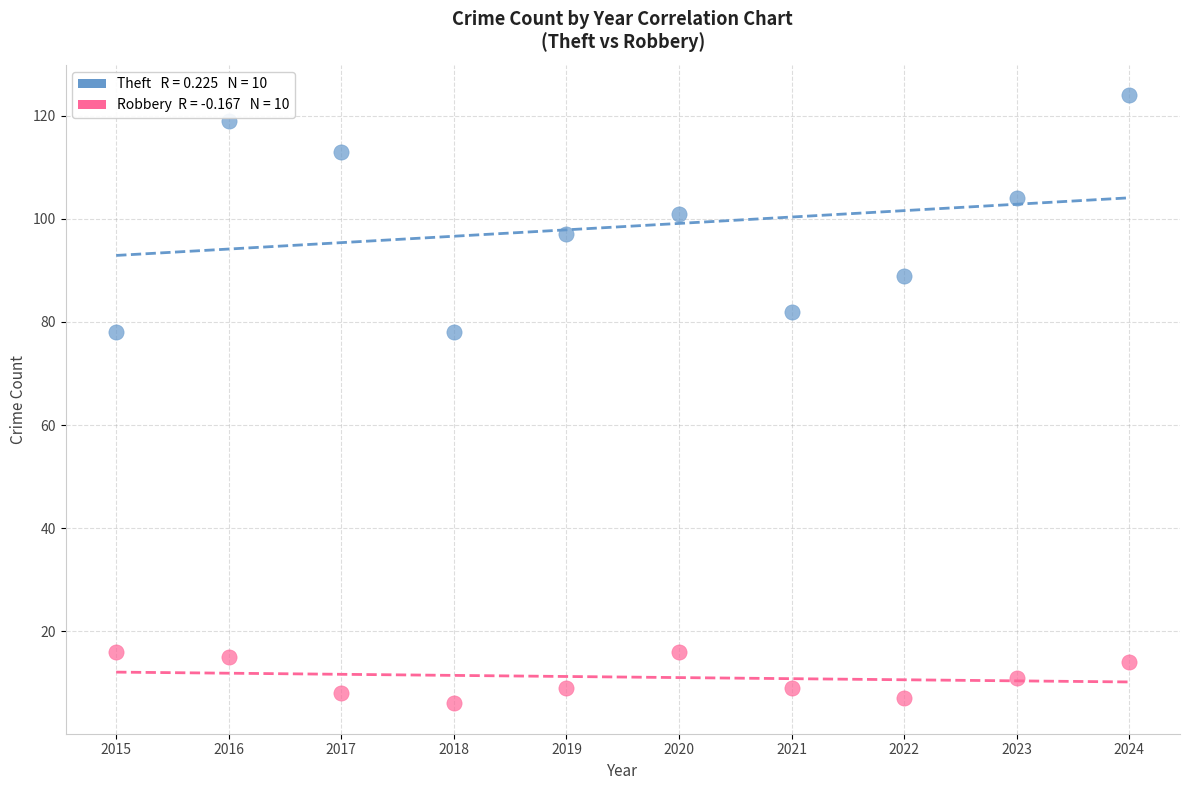

Across all data points, what is the range of Y values (max minus min)?

118